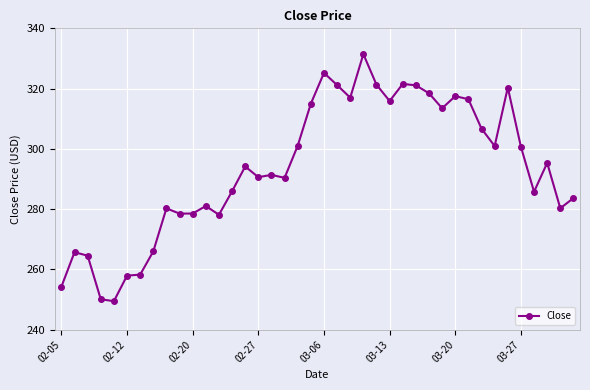

What is the value of the 31st point from the left?

317.5